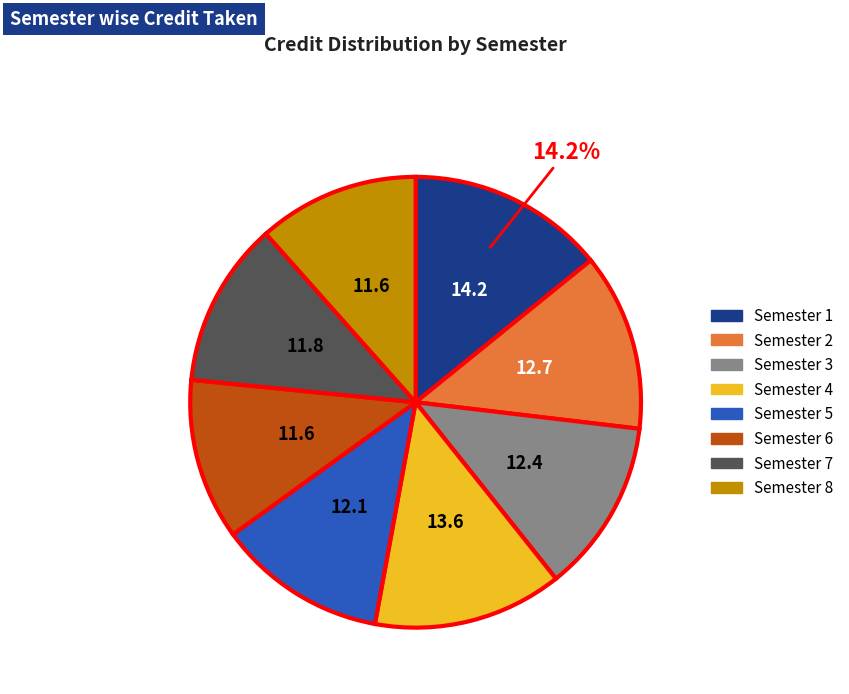

Is there any slice that represents more than half of the pie?

No